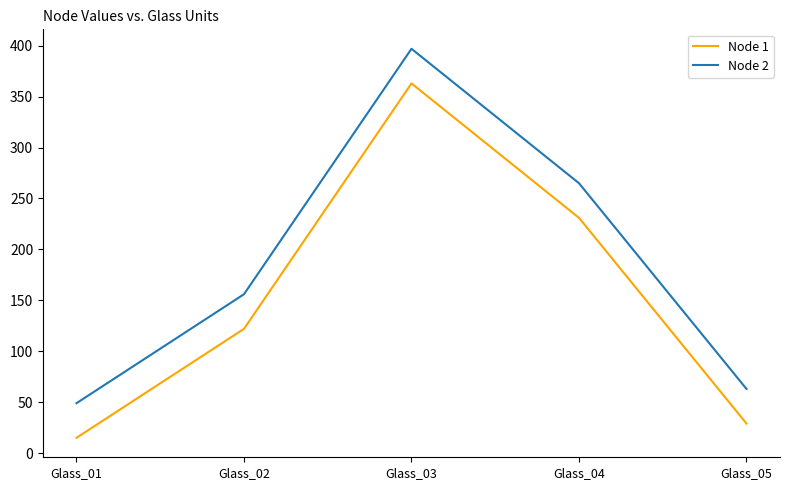

At which category does Node 1 reach its first local peak?

Glass_03